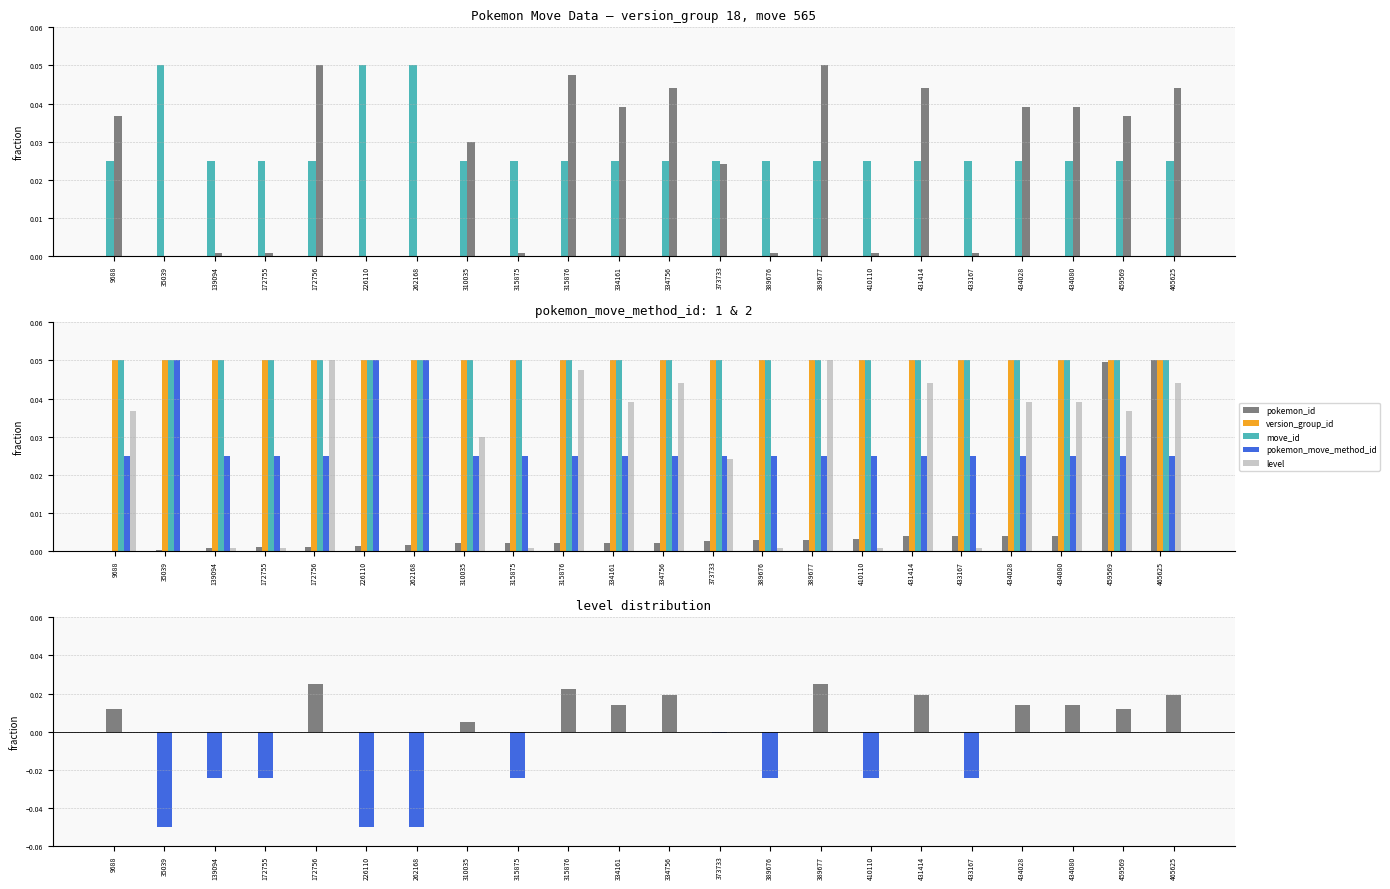

What is the sum of the move_id values at 226110 and 334161?

0.1